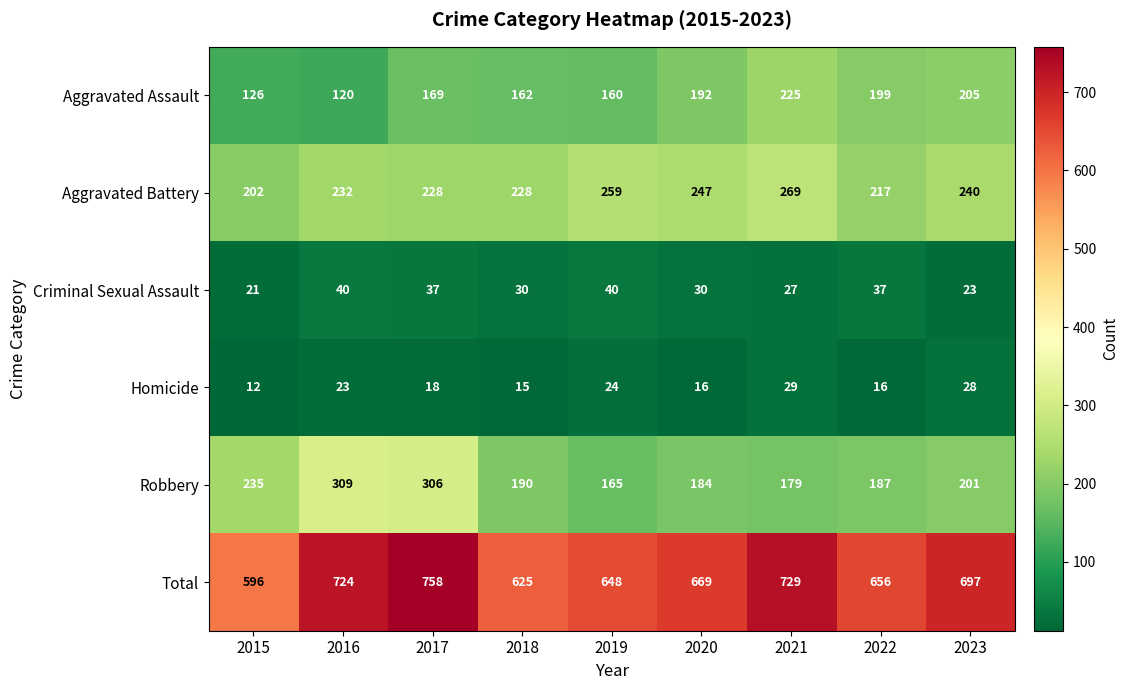

What is the total value across all series at 2020?

1338